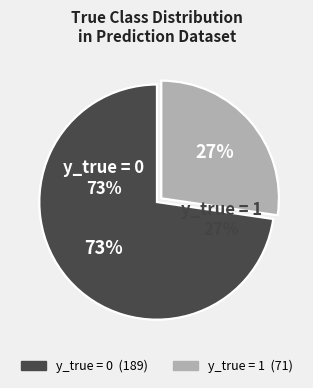

How much of the chart is everything except y_true = 1?

72.7%